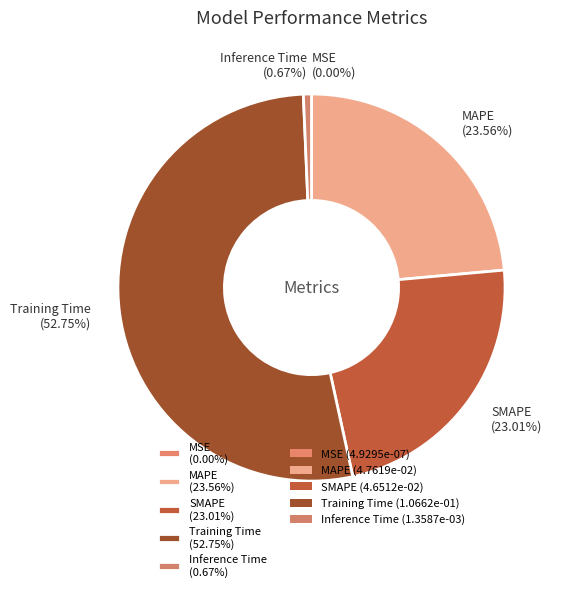

To the nearest percent, what is the difference between the largest and smallest slice percentages?

53%